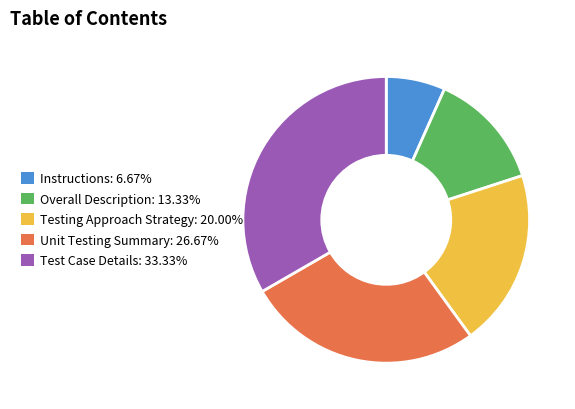

Is there a majority slice in this chart?

No